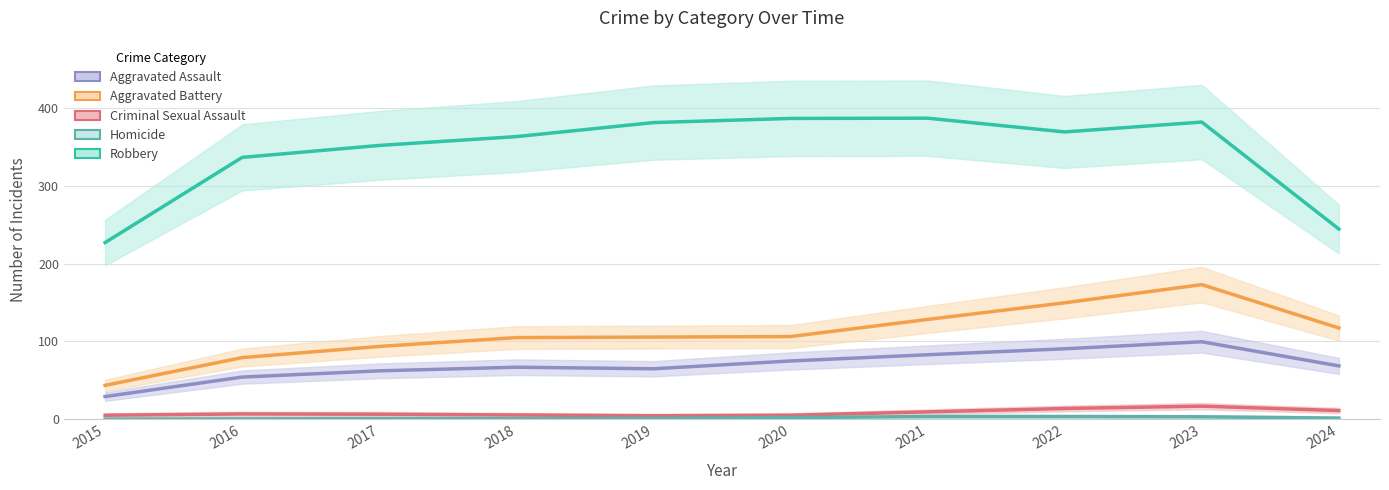

At which label does Aggravated Assault reach its peak?

2023